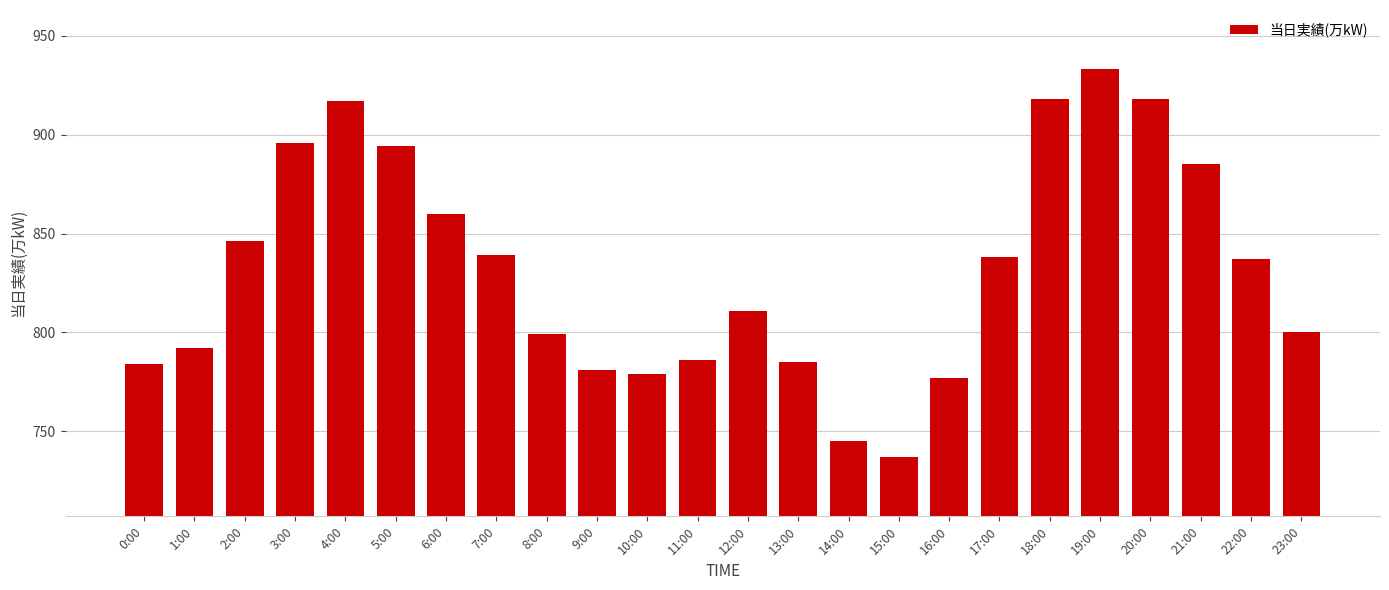

What is the difference between the maximum and second lowest values?

188